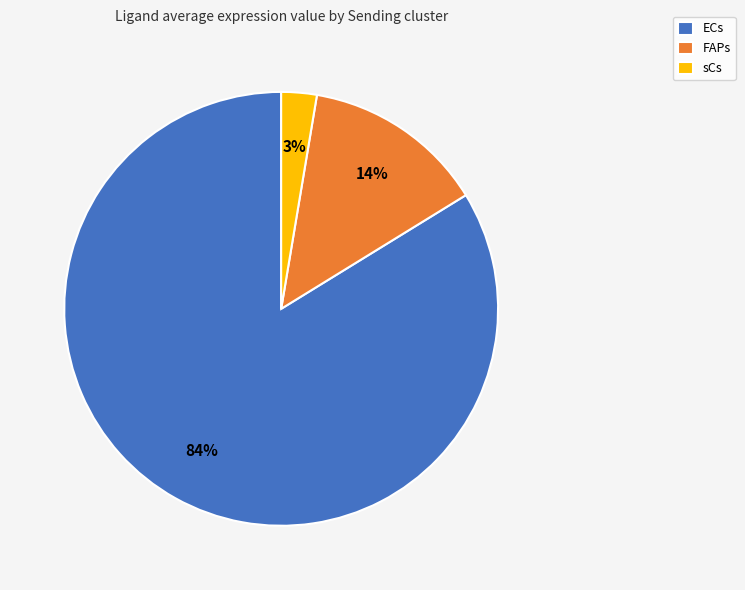

Between FAPs and sCs, which is larger?

FAPs